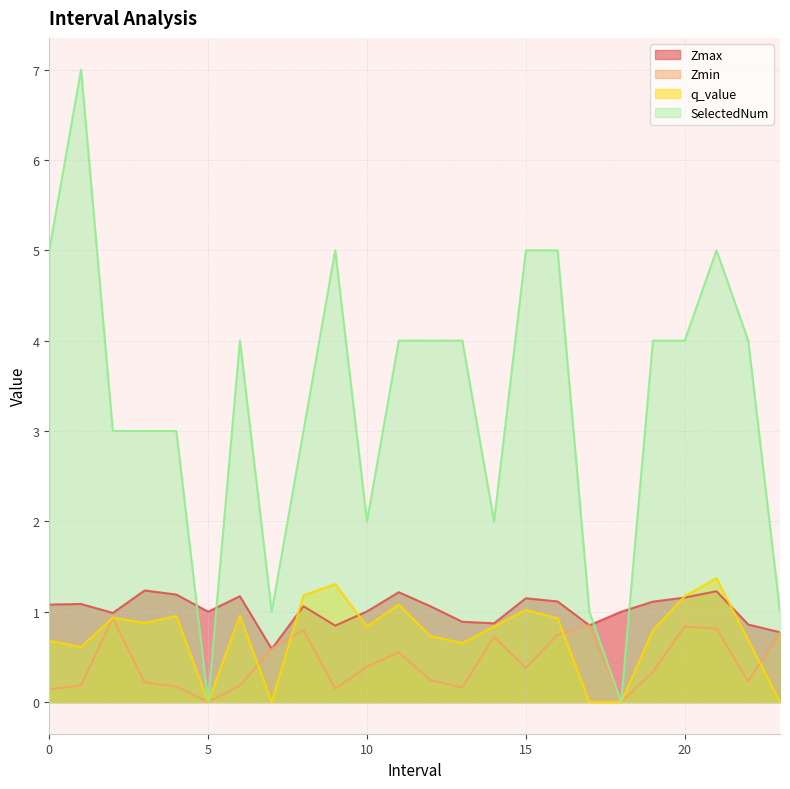

Reading left to right, transcribe all the data shown in this chart.

Zmax: 0.0=1.1	1.0=1.1	2.0=1.0	3.0=1.2	4.0=1.2	5.0=1.0	6.0=1.2	7.0=0.6	8.0=1.1	9.0=0.8	10.0=1.0	11.0=1.2	12.0=1.1	13.0=0.9	14.0=0.9	15.0=1.1	16.0=1.1	17.0=0.8	18.0=1.0	19.0=1.1	20.0=1.2	21.0=1.2	22.0=0.9	23.0=0.8
Zmin: 0.0=0.1	1.0=0.2	2.0=0.9	3.0=0.2	4.0=0.2	5.0=0.0	6.0=0.2	7.0=0.6	8.0=0.8	9.0=0.1	10.0=0.4	11.0=0.5	12.0=0.2	13.0=0.2	14.0=0.7	15.0=0.4	16.0=0.7	17.0=0.8	18.0=0.0	19.0=0.3	20.0=0.8	21.0=0.8	22.0=0.2	23.0=0.8
q_value: 0.0=0.7	1.0=0.6	2.0=0.9	3.0=0.9	4.0=1.0	5.0=0.0	6.0=1.0	7.0=-0.0	8.0=1.2	9.0=1.3	10.0=0.8	11.0=1.1	12.0=0.7	13.0=0.7	14.0=0.8	15.0=1.0	16.0=0.9	17.0=-0.0	18.0=0.0	19.0=0.8	20.0=1.2	21.0=1.4	22.0=0.7	23.0=-0.0
SelectedNum: 0.0=5.0	1.0=7.0	2.0=3.0	3.0=3.0	4.0=3.0	5.0=0.0	6.0=4.0	7.0=1.0	8.0=3.0	9.0=5.0	10.0=2.0	11.0=4.0	12.0=4.0	13.0=4.0	14.0=2.0	15.0=5.0	16.0=5.0	17.0=1.0	18.0=0.0	19.0=4.0	20.0=4.0	21.0=5.0	22.0=4.0	23.0=1.0